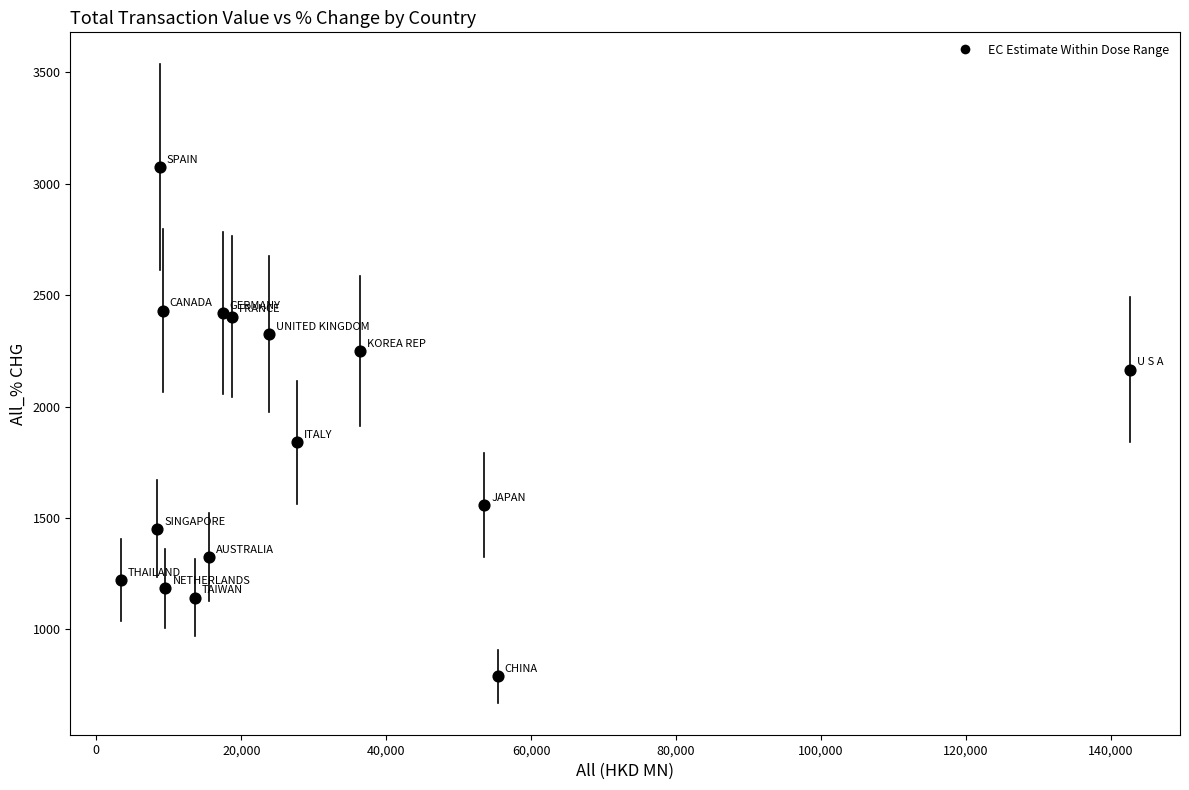

What Y value in the scatter plot is closest to 1932?

1840.3